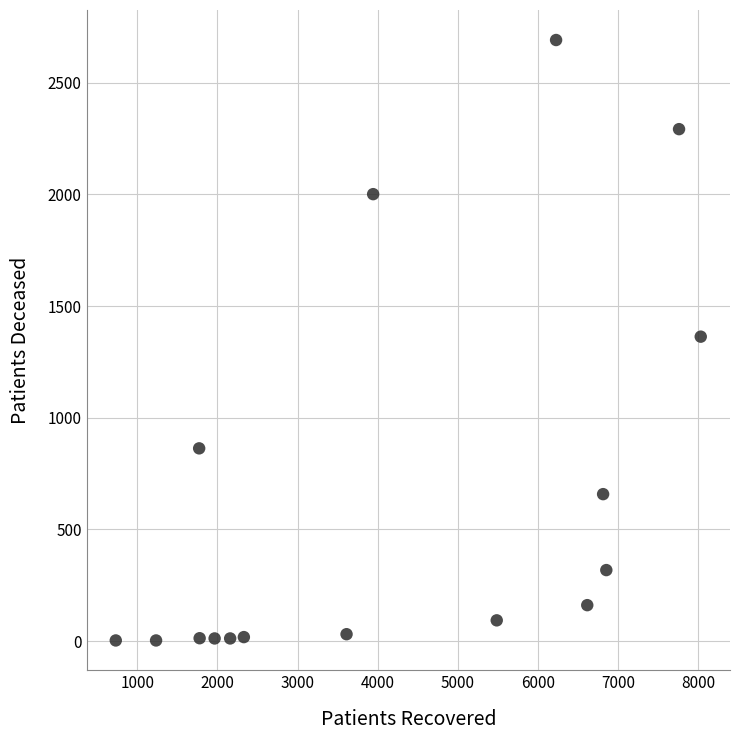

What is the range of X values (max minus min)?

7303